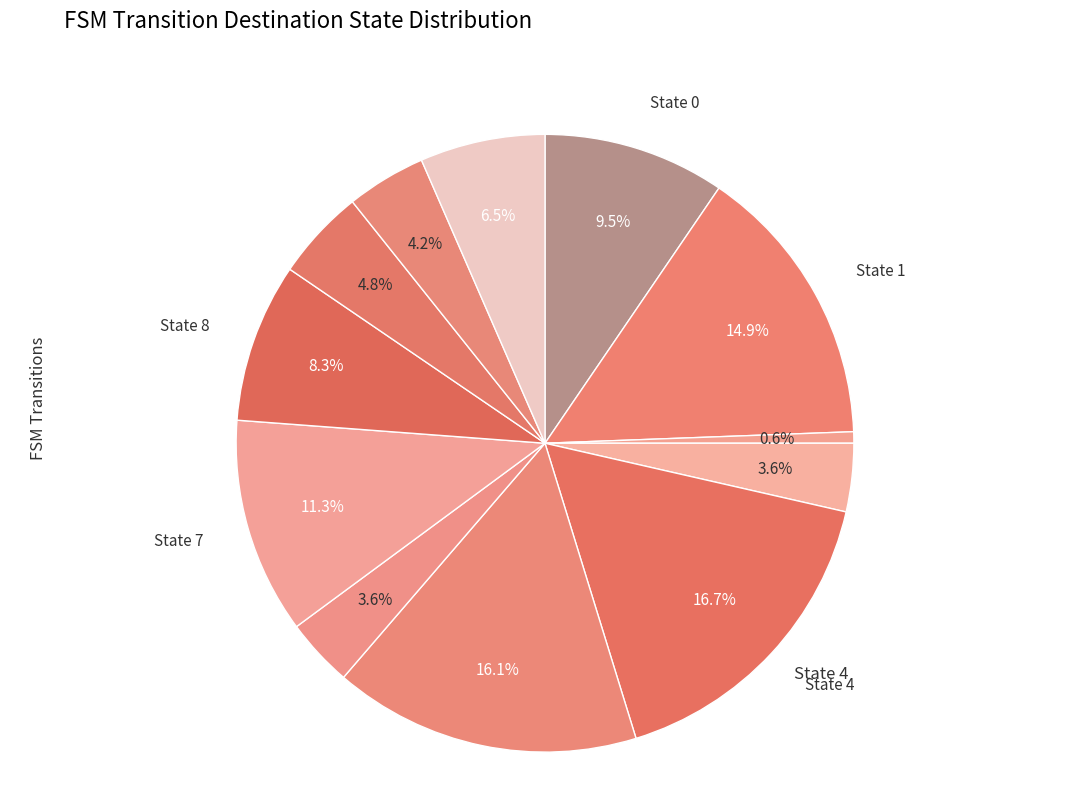

To the nearest percent, what is the difference between the largest and smallest slice percentages?

16%